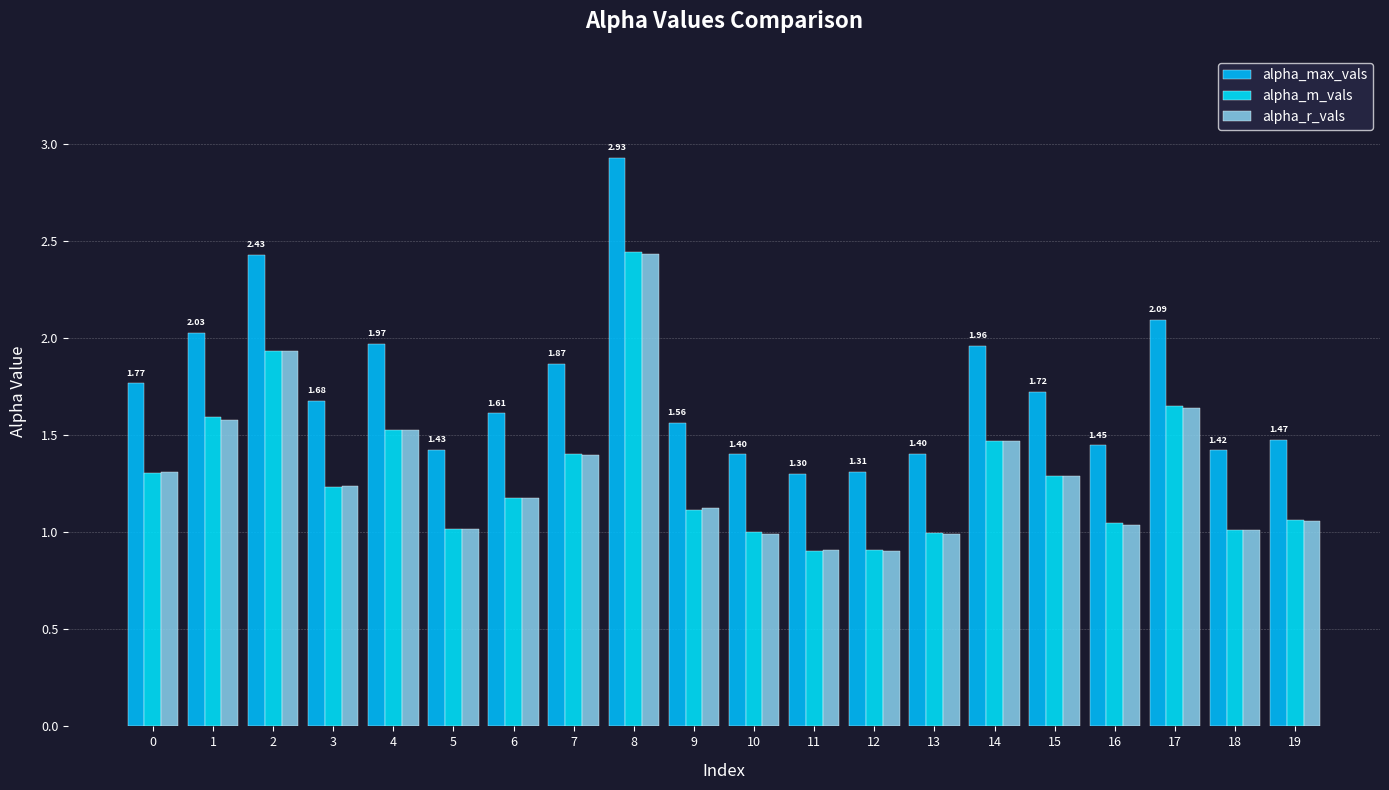

Between 6 and 1, which is larger?

1